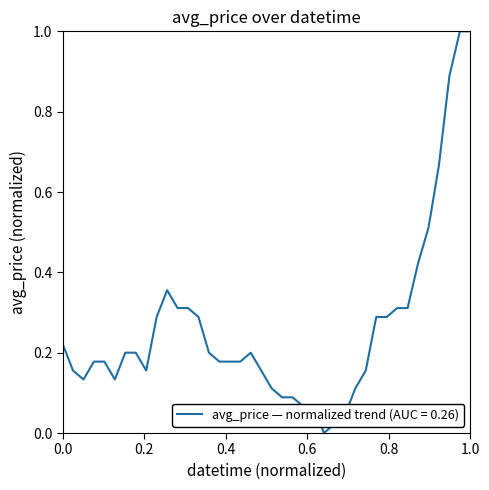

What is the difference between the maximum and minimum values?

1.0